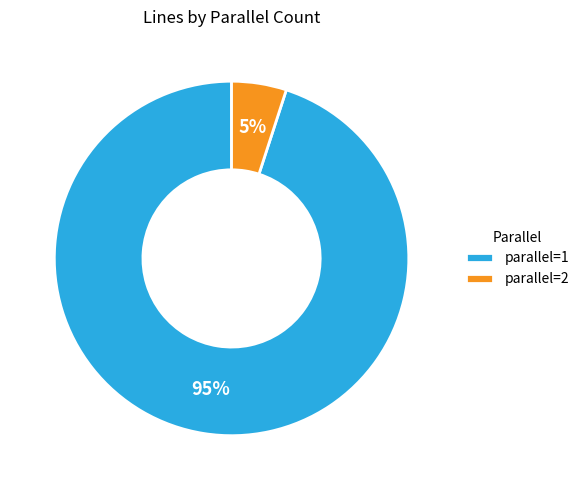

Which category has the biggest portion of the pie?

parallel=1